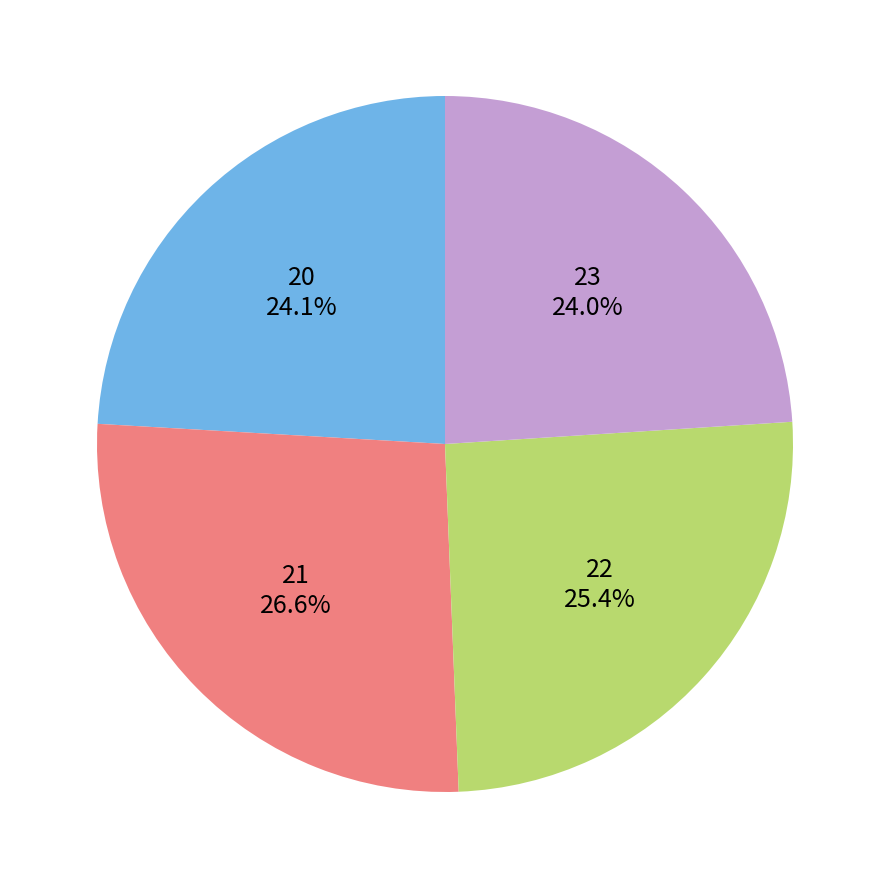

What percentage is NOT represented by 20?

75.9%